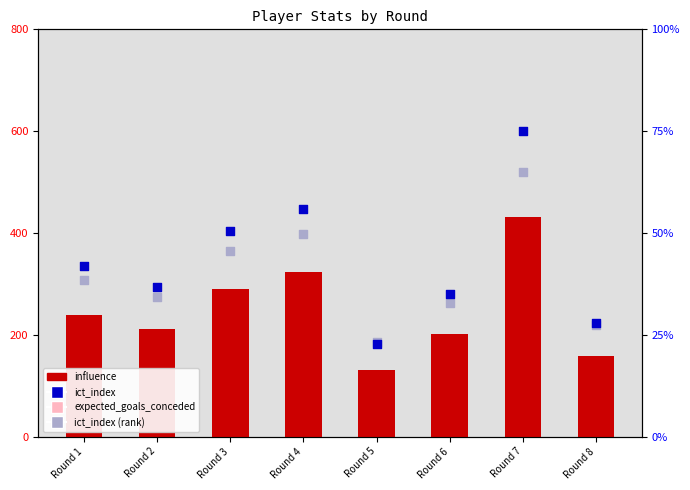

At which category is the sum across all series the highest?

Round 7